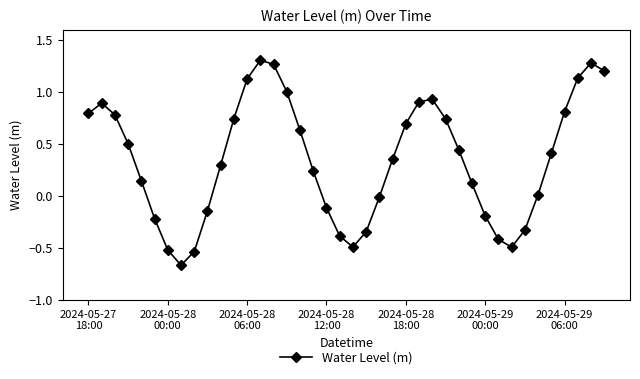

True or false: the data has more than 1 interior local peaks.

True